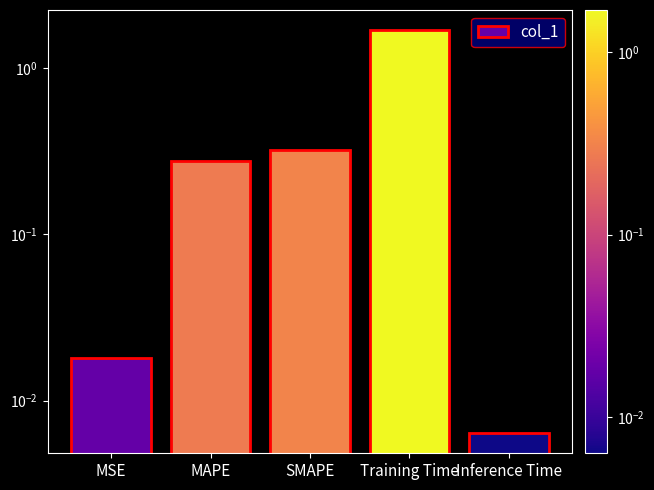

Does the chart contain any negative values?

No